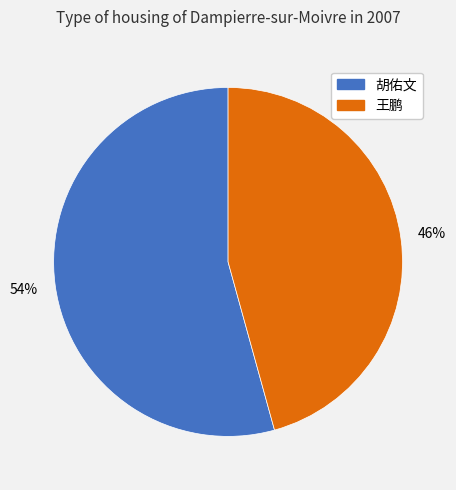

True or false: 王鹏 accounts for 55% of the total.

False